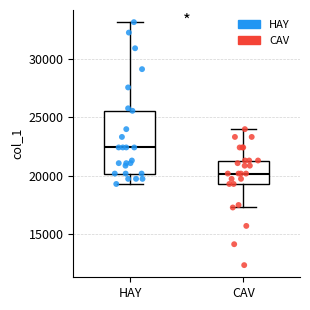

Reading left to right, transcribe this box plot: for each box, give where its median line is, the range the box spans, and where its two whiskers end, as read against the y-axis. The values are not printed on the chart, so give them approximately, as read against the axis.

HAY: median 22500, box 20000 to 25500, whiskers 19500 to 33000
CAV: median 20000, box 19500 to 21500, whiskers 17500 to 24000